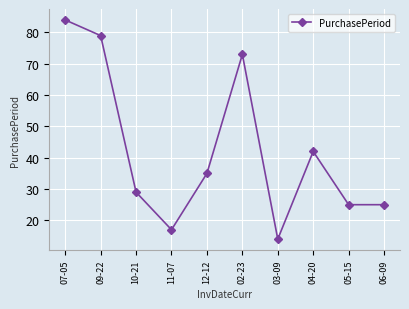

What is the ratio of the value at 06-09 to the value at 11-07?

1.5